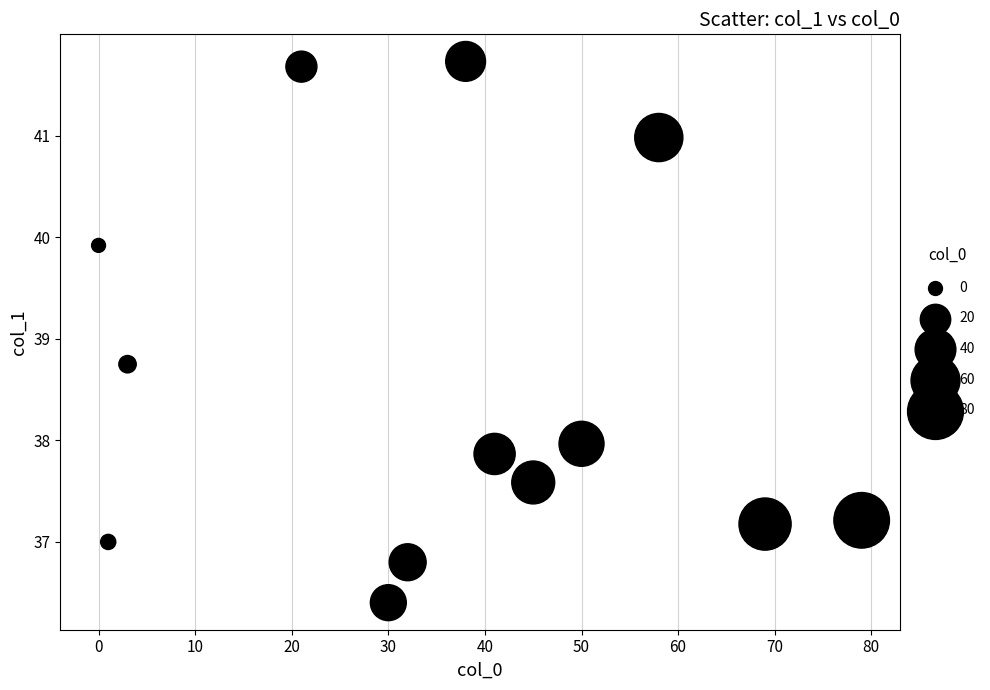

What is the range of X values (max minus min)?

79.0